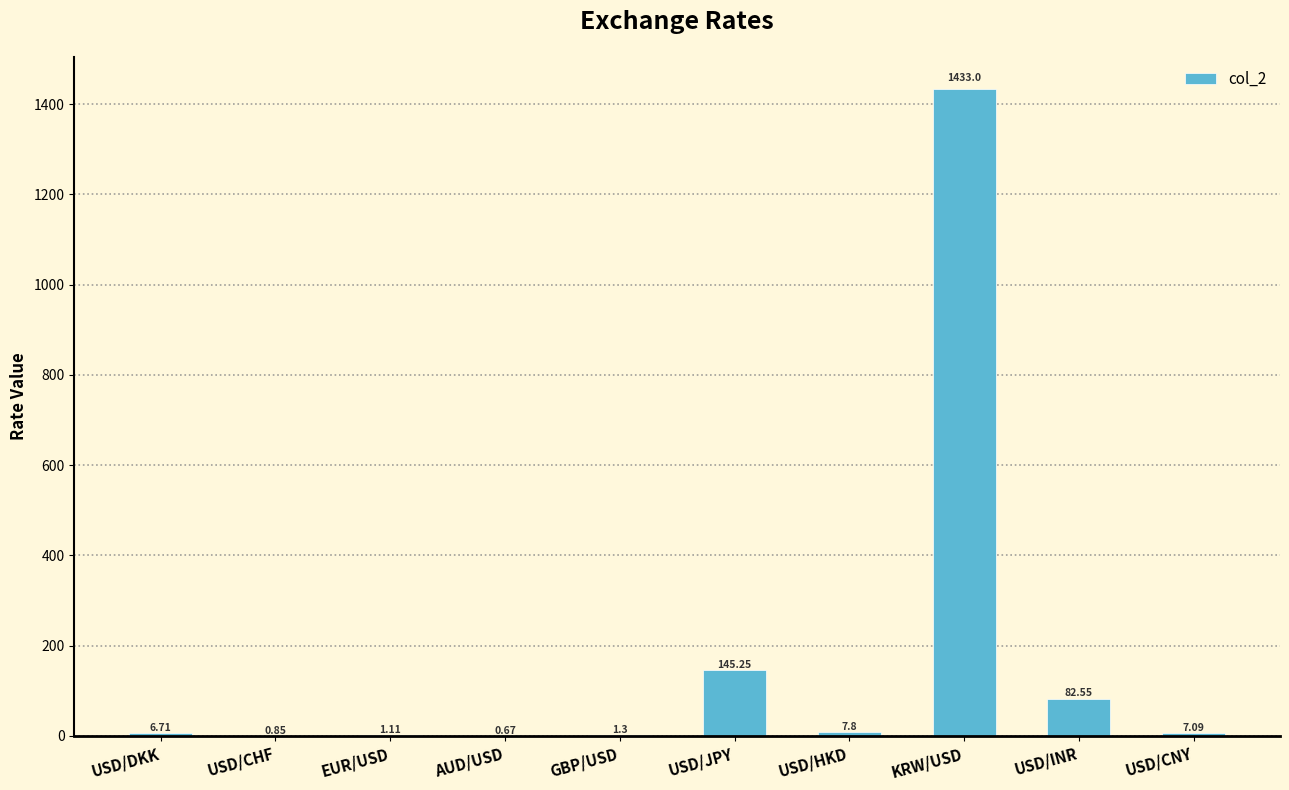

What is the sum of the values at USD/CHF and AUD/USD?

1.5